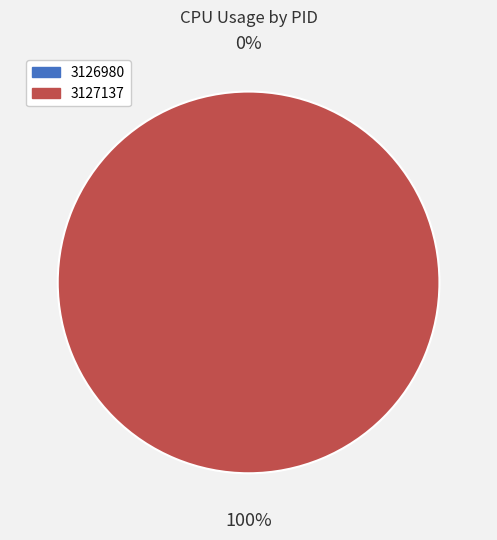

Which slice is the smallest?

3126980